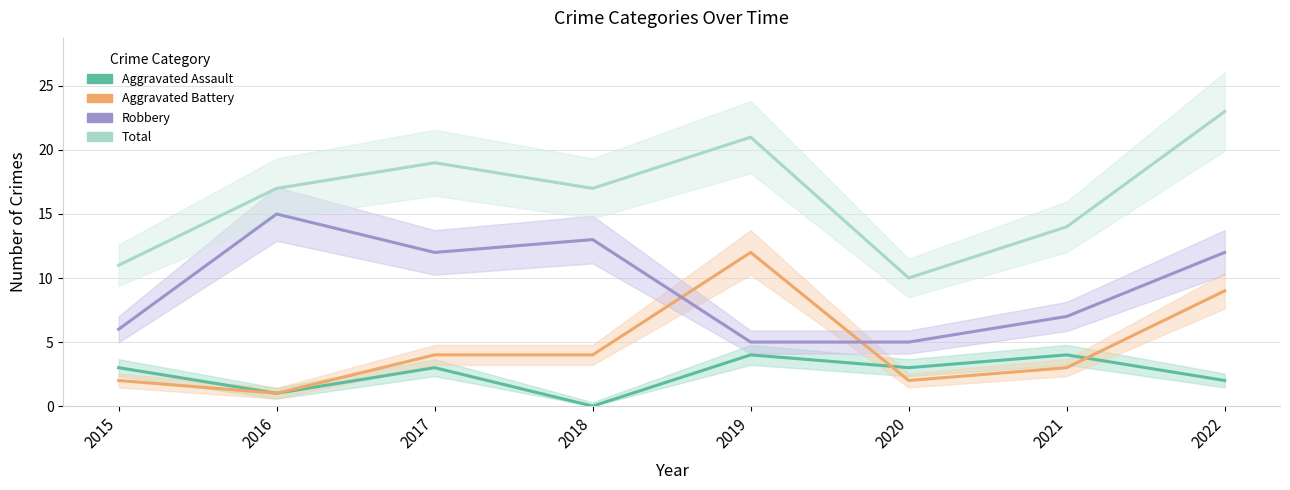

Where is the first local maximum for Robbery?

2016